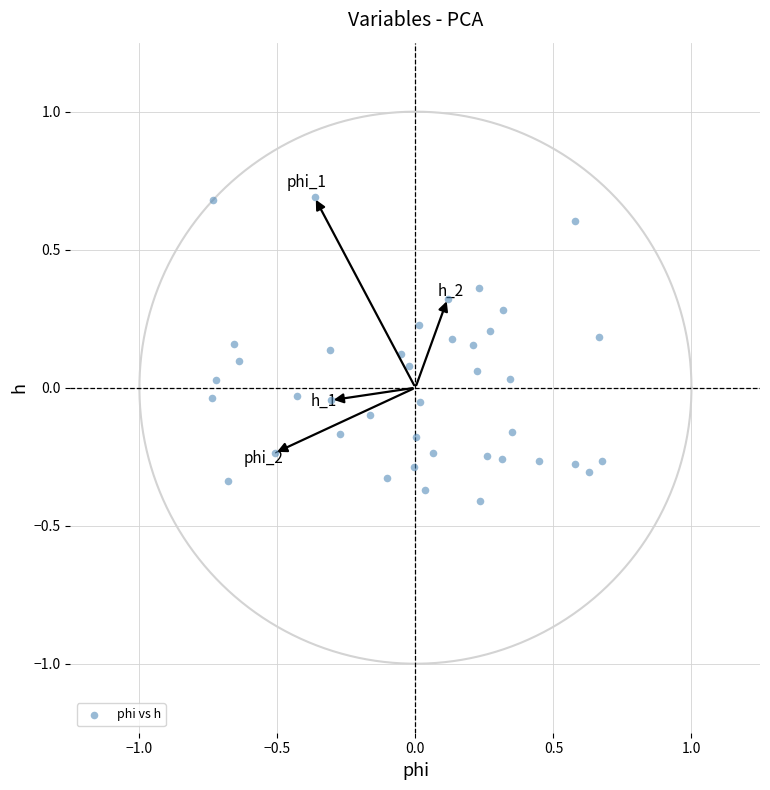

What is the range of X values (max minus min)?

1.4